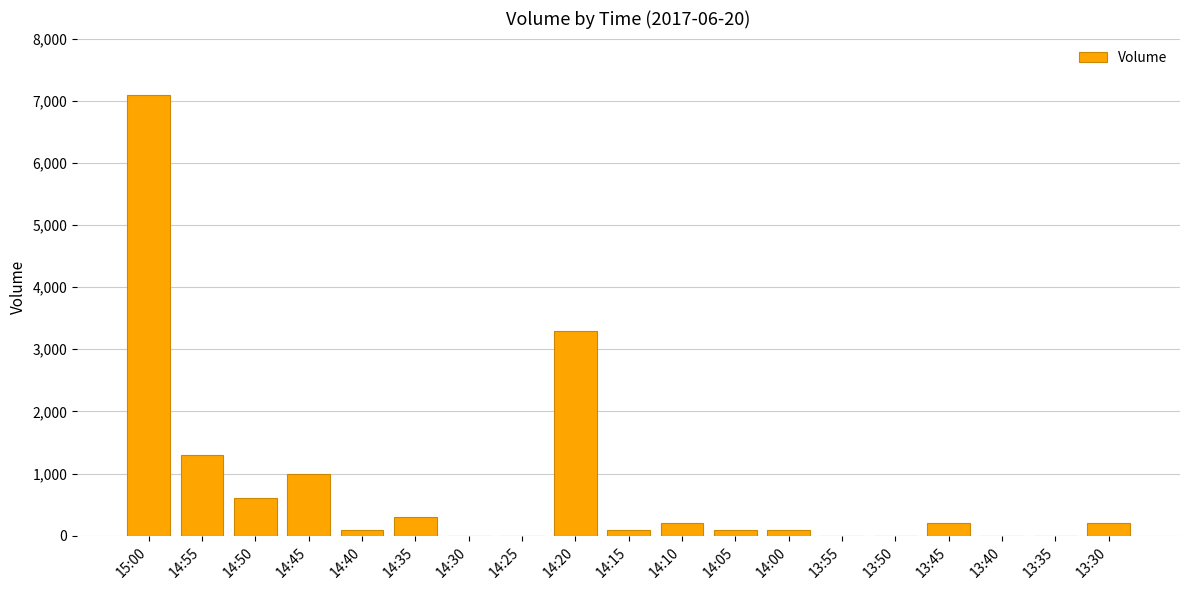

Reading right to left, what are all the values shown in this chart?

13:30=200	13:35=0	13:40=0	13:45=200	13:50=0	13:55=0	14:00=100	14:05=100	14:10=200	14:15=100	14:20=3300	14:25=0	14:30=0	14:35=300	14:40=100	14:45=1000	14:50=600	14:55=1300	15:00=7100